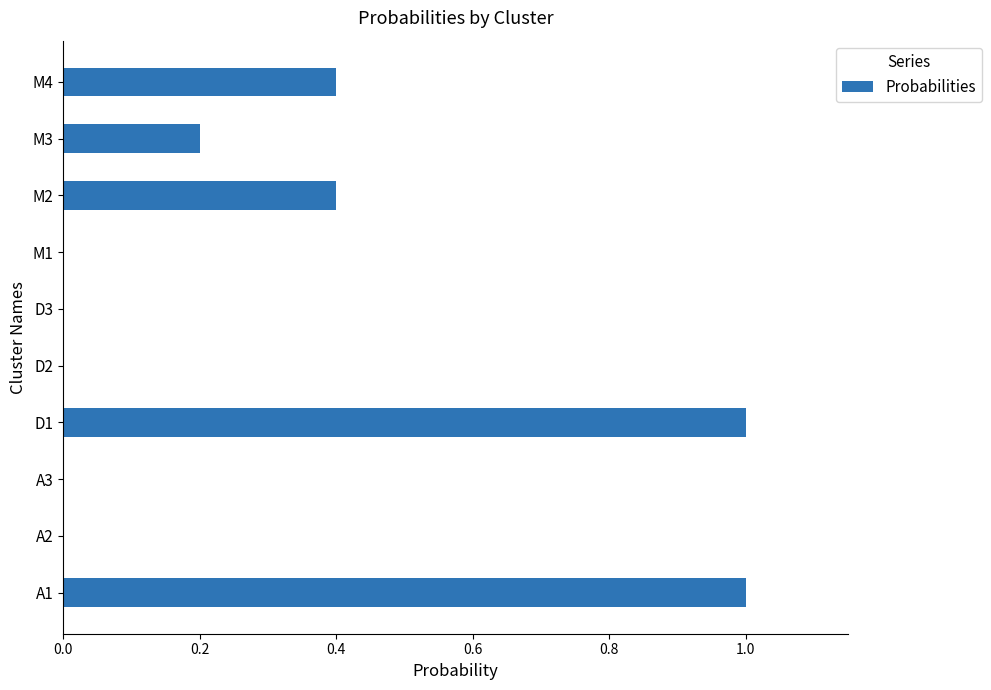

Is it true that the value at M4 is 0.4?

True